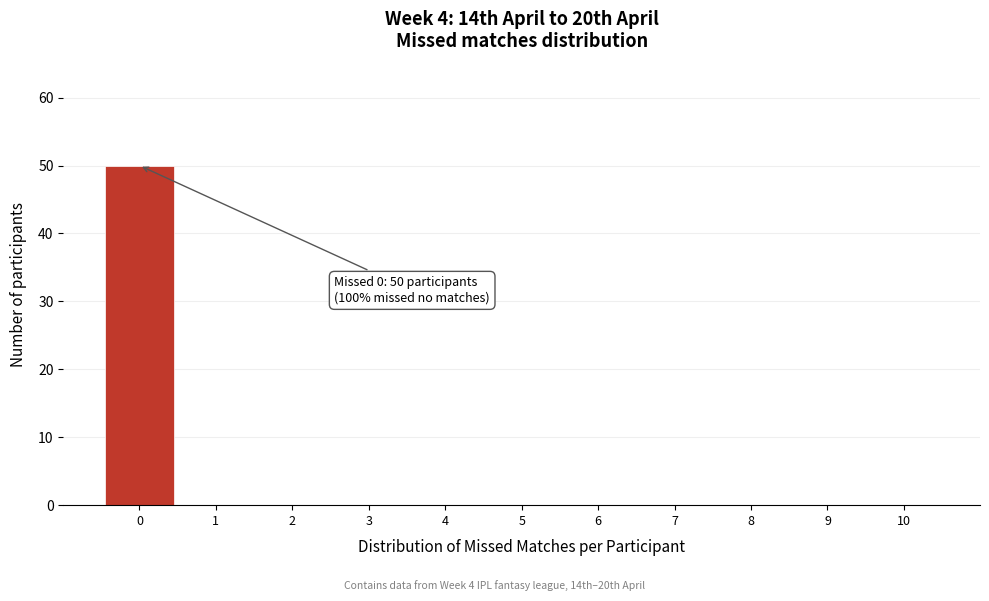

Reading left to right, transcribe all the data shown in this chart.

0=50	1=0	2=0	3=0	4=0	5=0	6=0	7=0	8=0	9=0	10=0